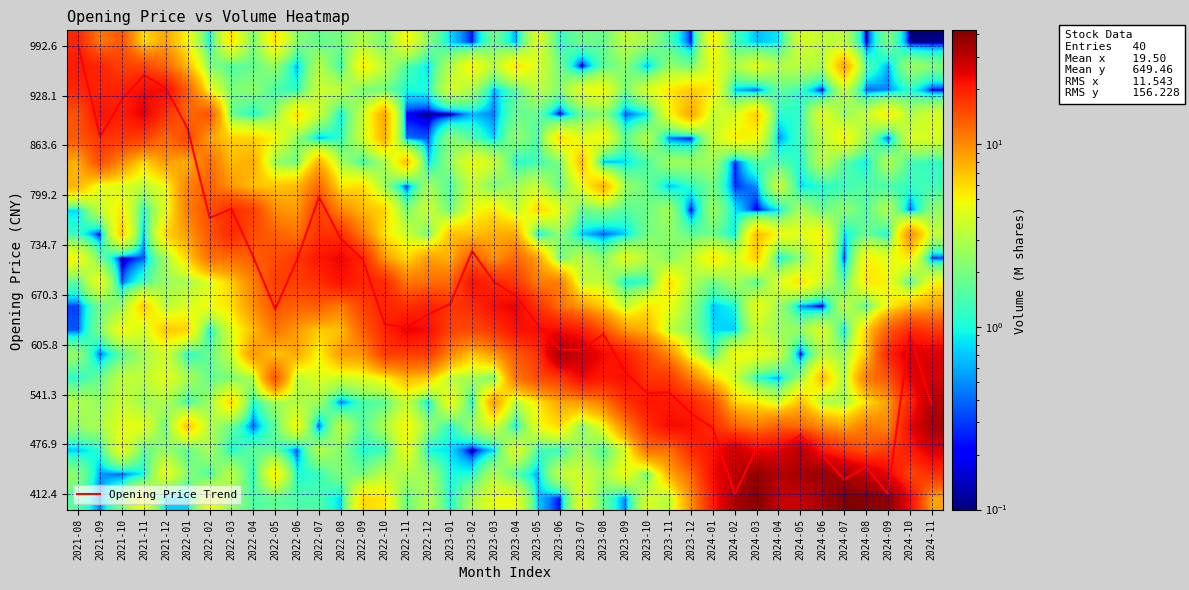

The value of Opening Price Trend at 2023-01 is 197.8. True or false?

False